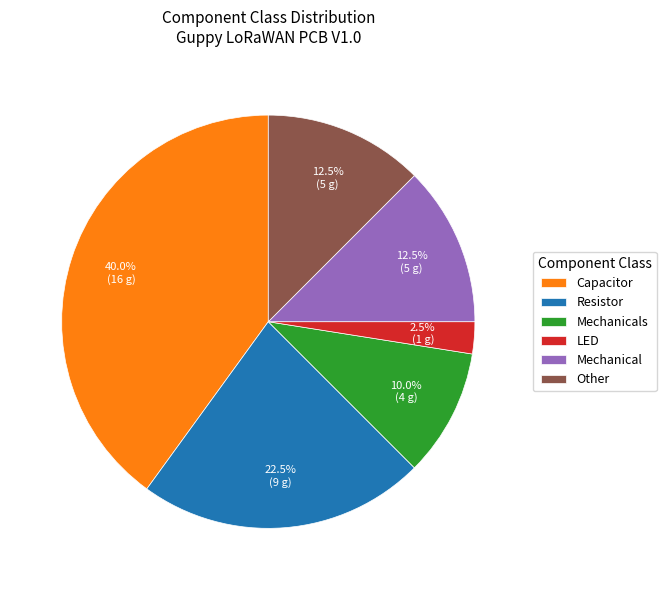

Which slice is the largest?

Capacitor